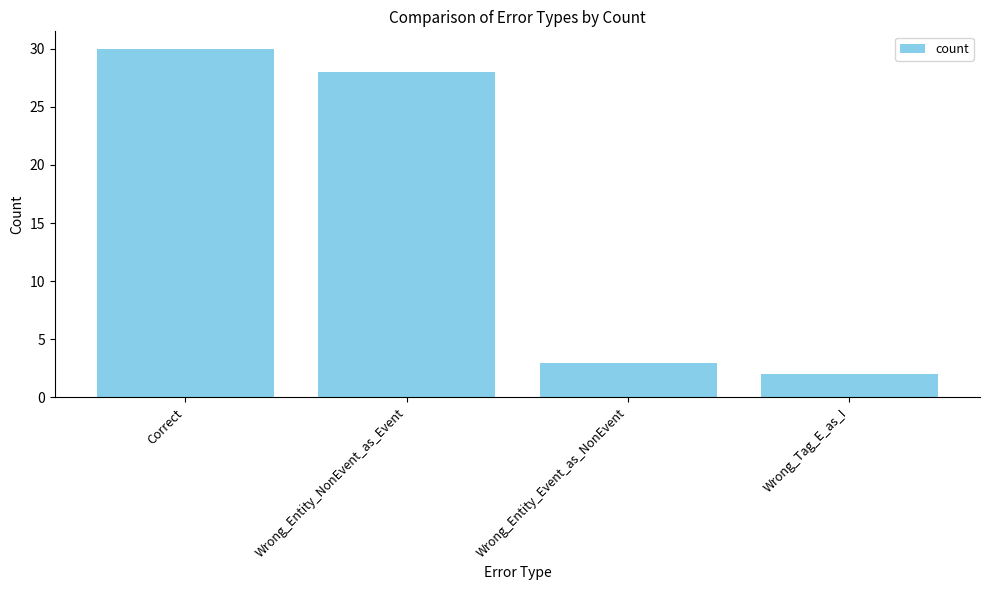

Reading left to right, list all the values displayed in this chart.

Correct=30	Wrong_Entity_NonEvent_as_Event=28	Wrong_Entity_Event_as_NonEvent=3	Wrong_Tag_E_as_I=2